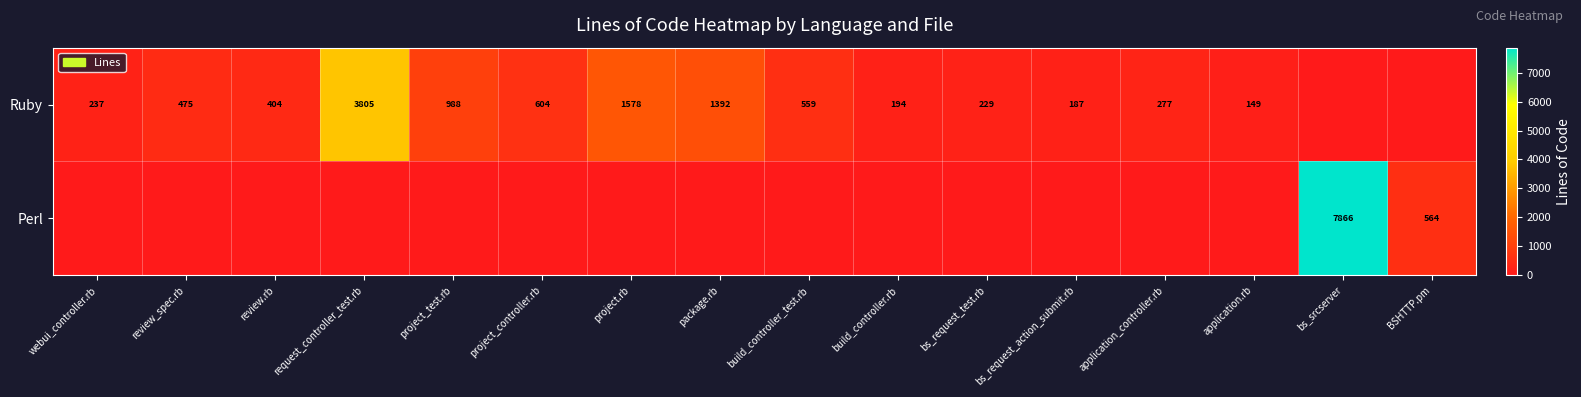

What is the maximum value shown in the chart?

7866